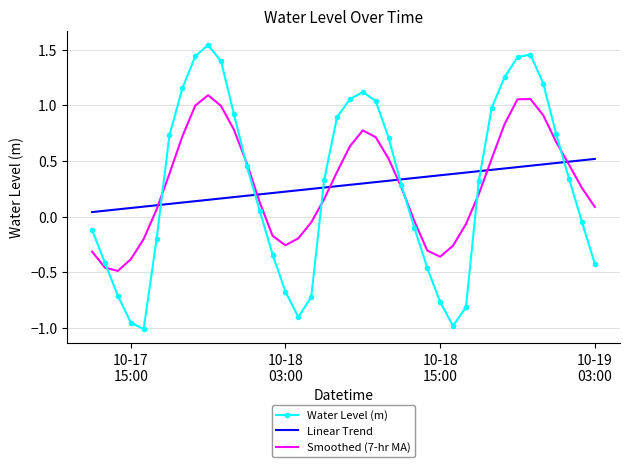

True or false: Smoothed (7-hr MA) and Linear Trend cross at least once.

True